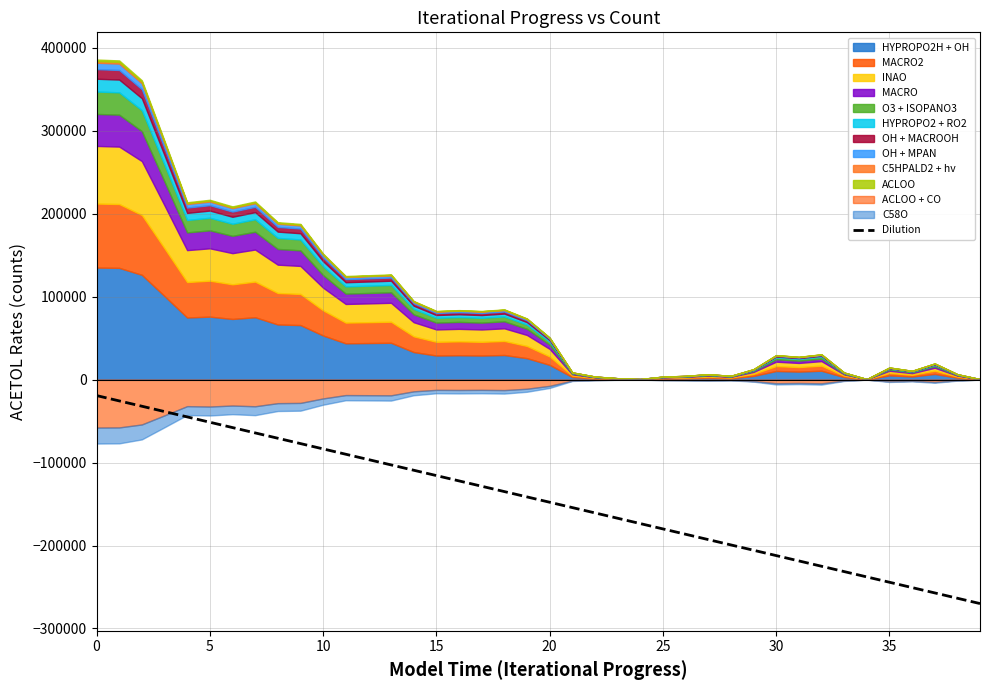

Is it true that Dilution equals -19284.4 at 0?

True